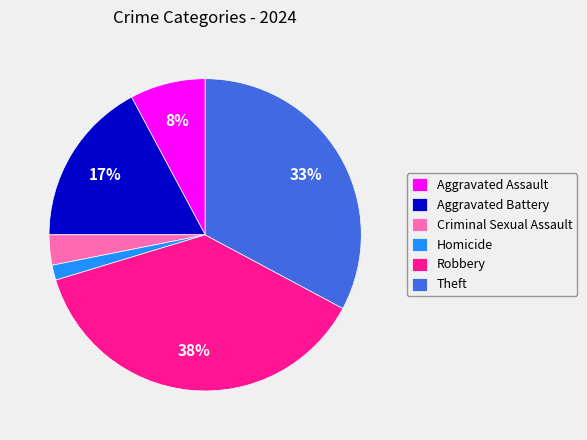

To the nearest percent, what is the difference between the largest and smallest slice percentages?

36%